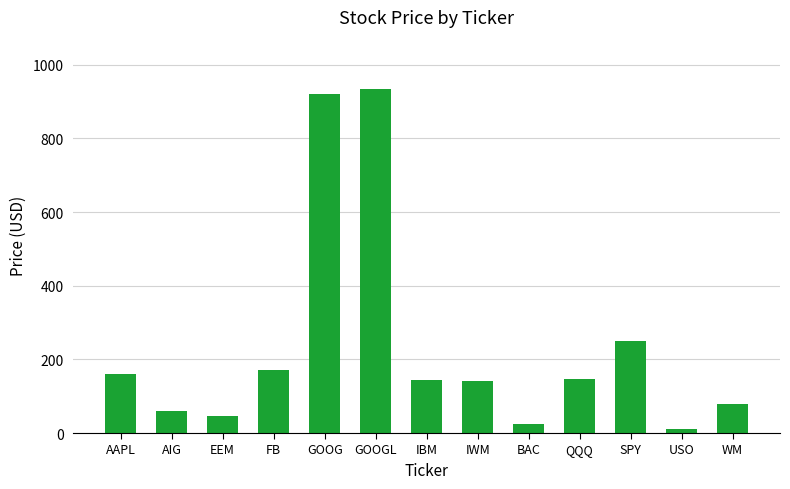

Which category has the lowest value across all series?

USO